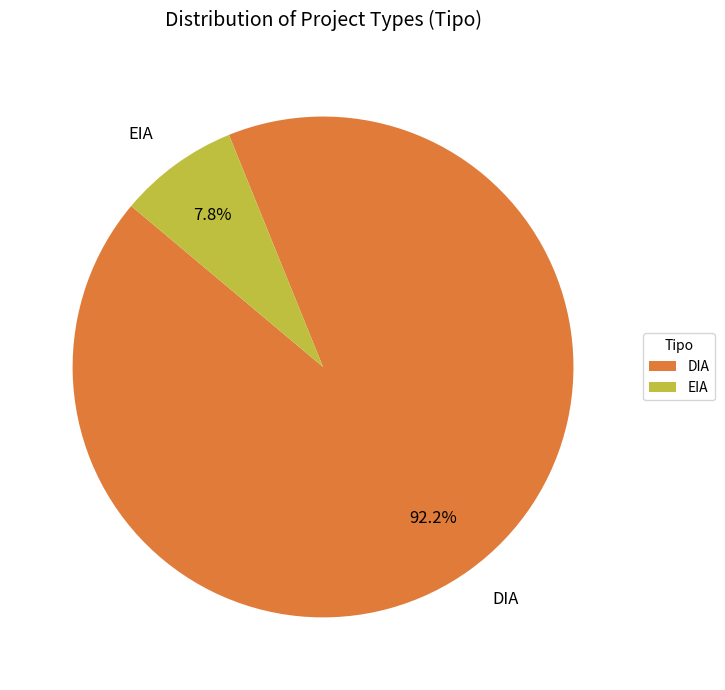

True or false: EIA accounts for 1% of the total.

False